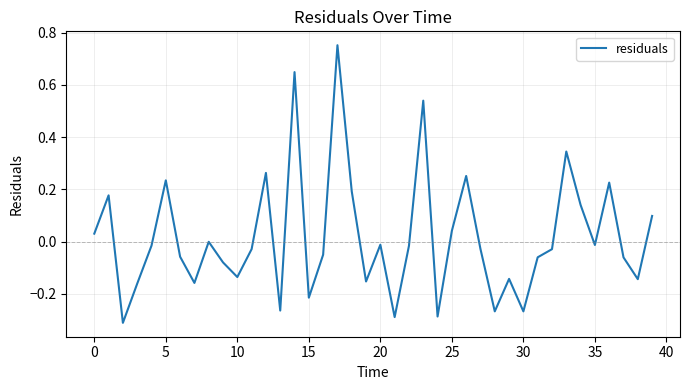

How many lines are shown in the chart?

1